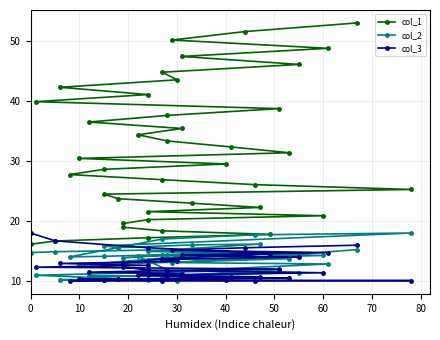

Does the chart display data point markers on the line(s)?

Yes